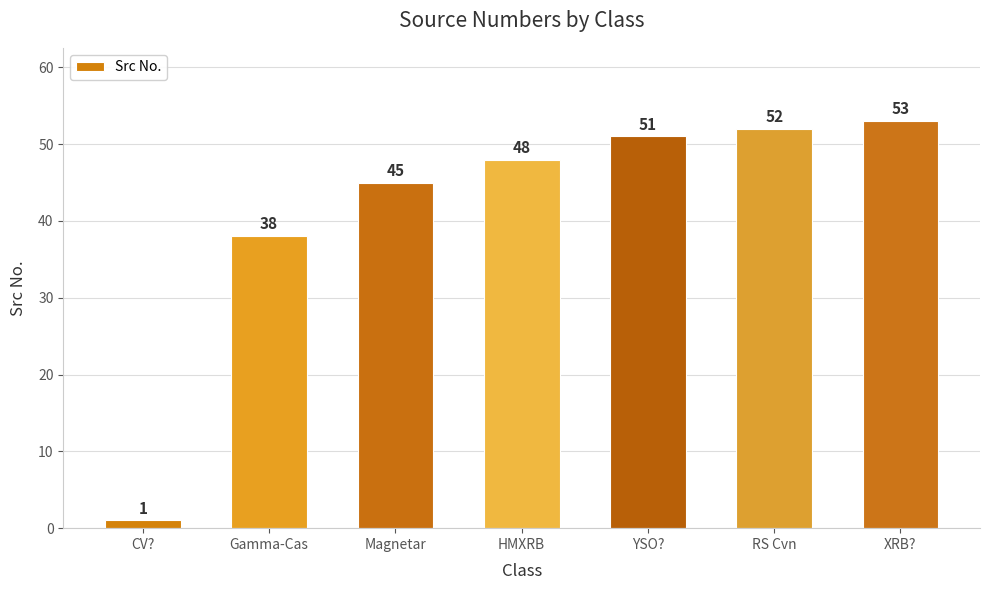

List the labels in order of value, smallest first.

CV?, Gamma-Cas, Magnetar, HMXRB, YSO?, RS Cvn, XRB?